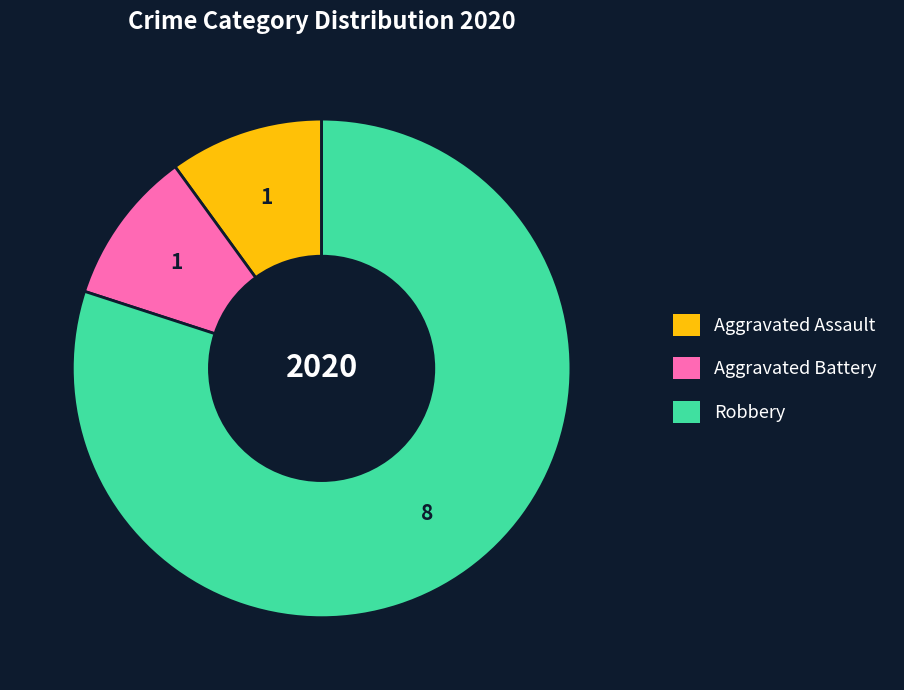

Is Aggravated Assault the majority of the pie?

No